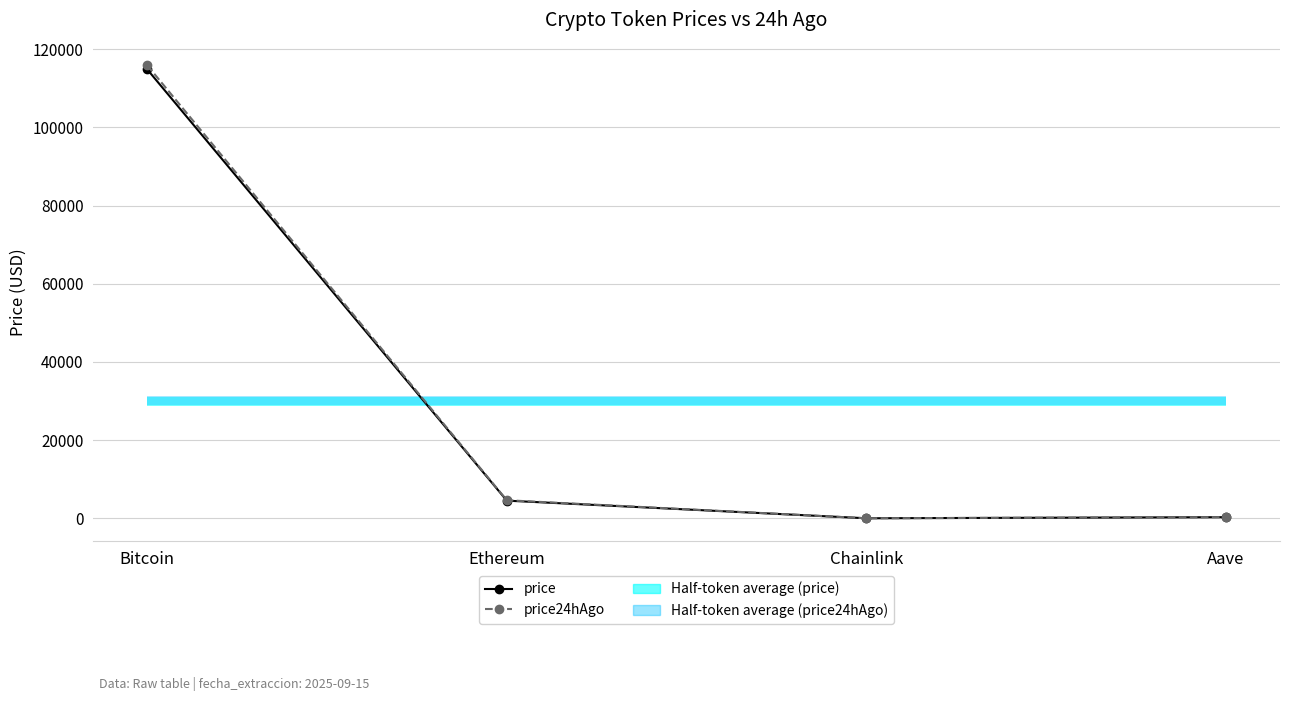

Rank the categories by price value from lowest to highest.

Chainlink, Aave, Ethereum, Bitcoin